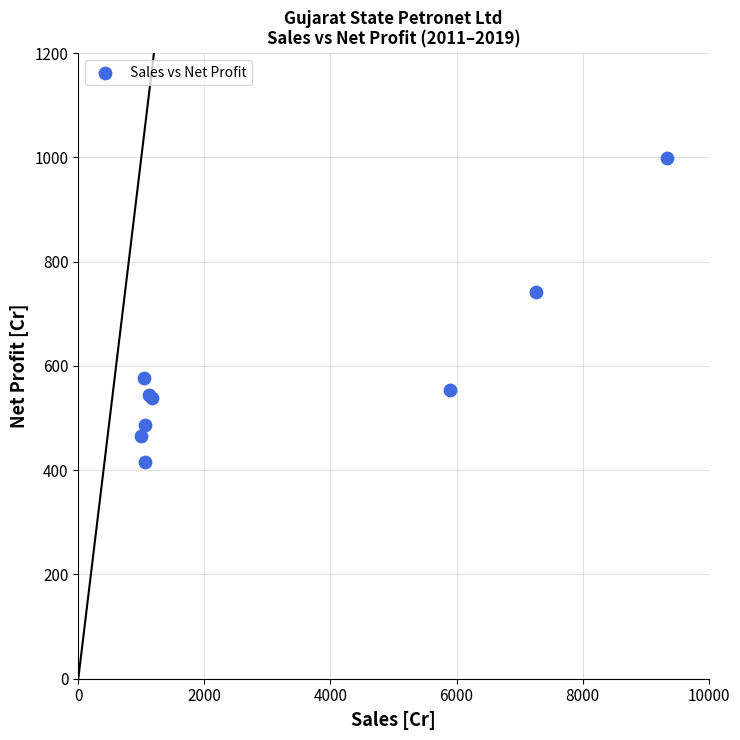

What Y value in the scatter plot is closest to 707?

741.3